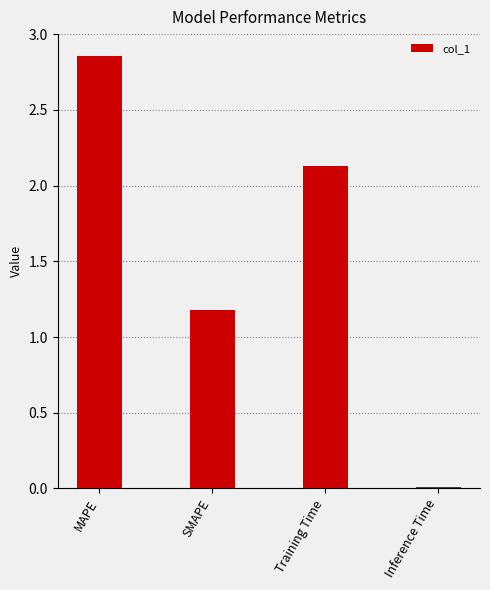

At which category does the chart reach its peak across all series?

MAPE